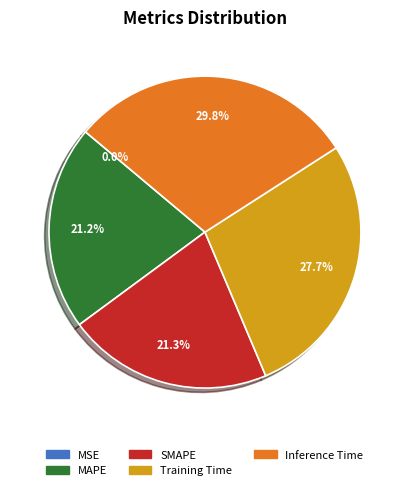

To the nearest percent, what is the difference between the largest and smallest slice percentages?

30%